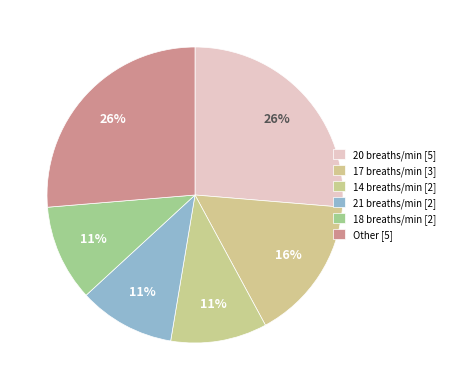

How many segments does this pie chart have?

6